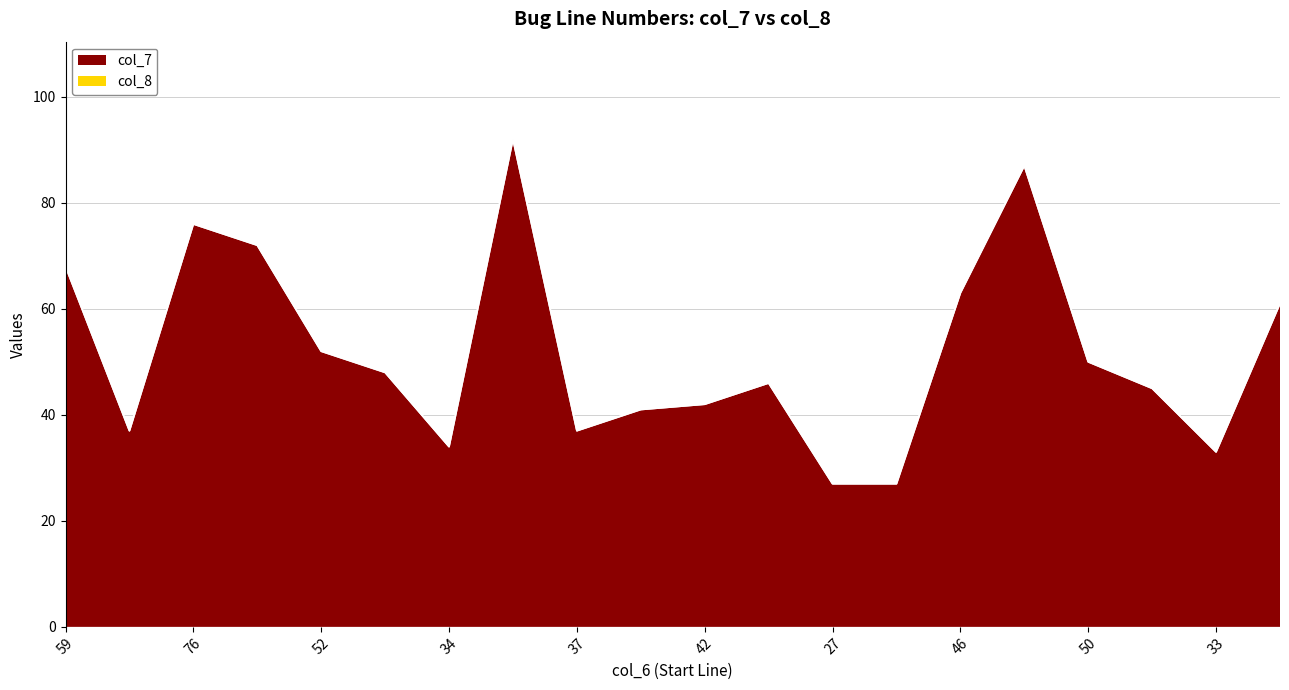

Between 52 and 41, which is larger?

52